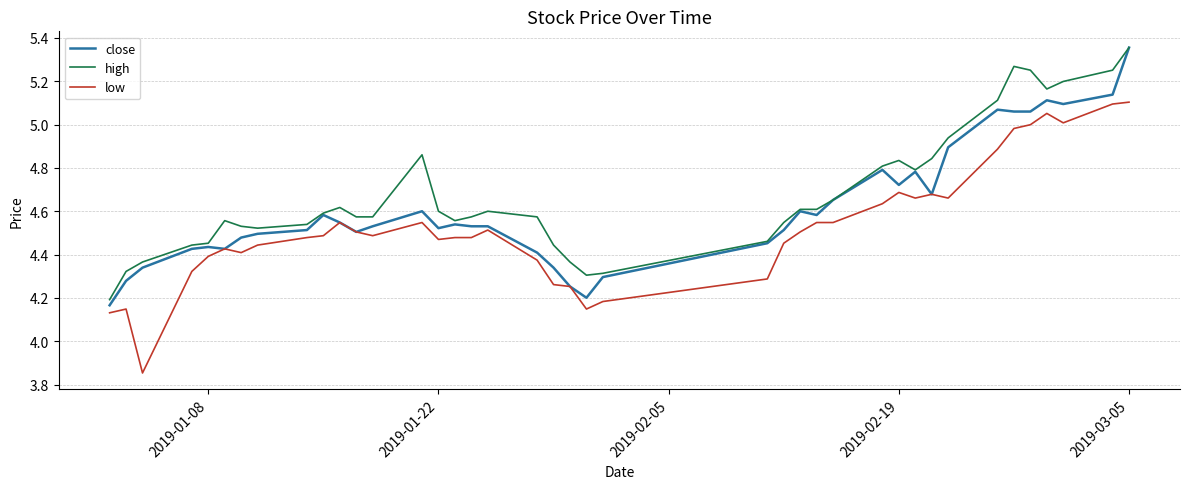

Rank the series by their average value, from lowest to highest.

low, close, high